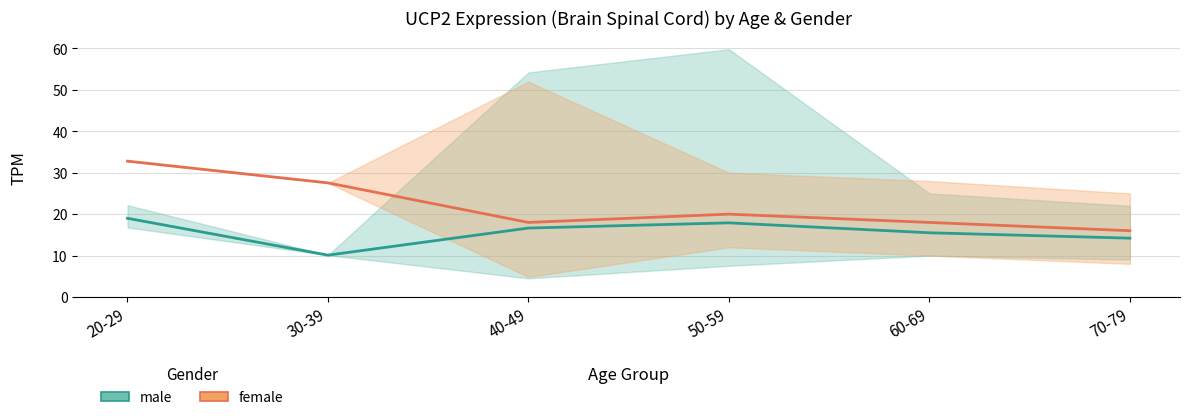

At which category does the chart reach its peak across all series?

20-29